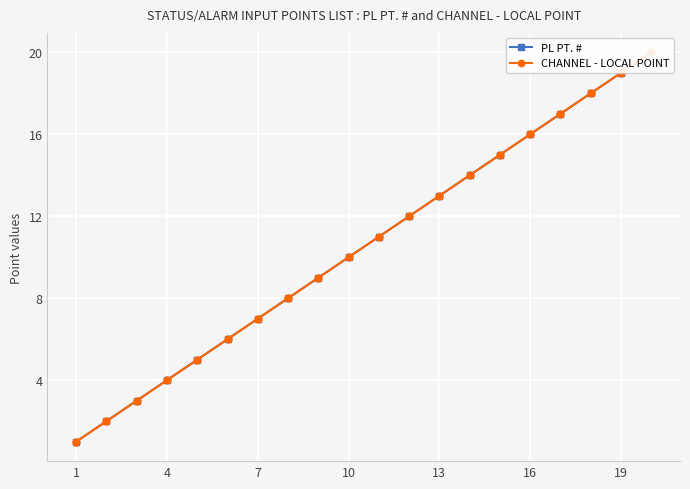

Does the chart display data point markers on the line(s)?

Yes